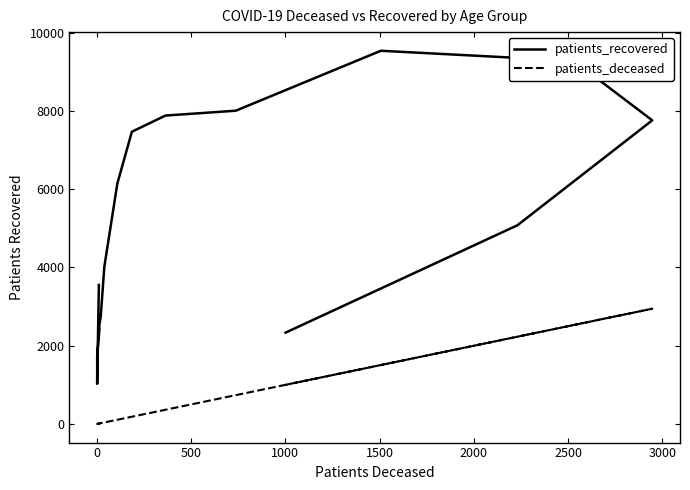

How many interior local valleys does the patients_deceased series have?

1